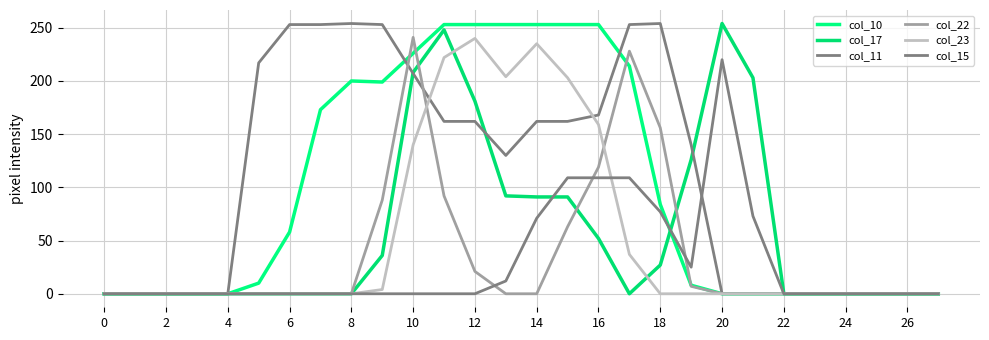

Does the chart display data point markers on the line(s)?

No